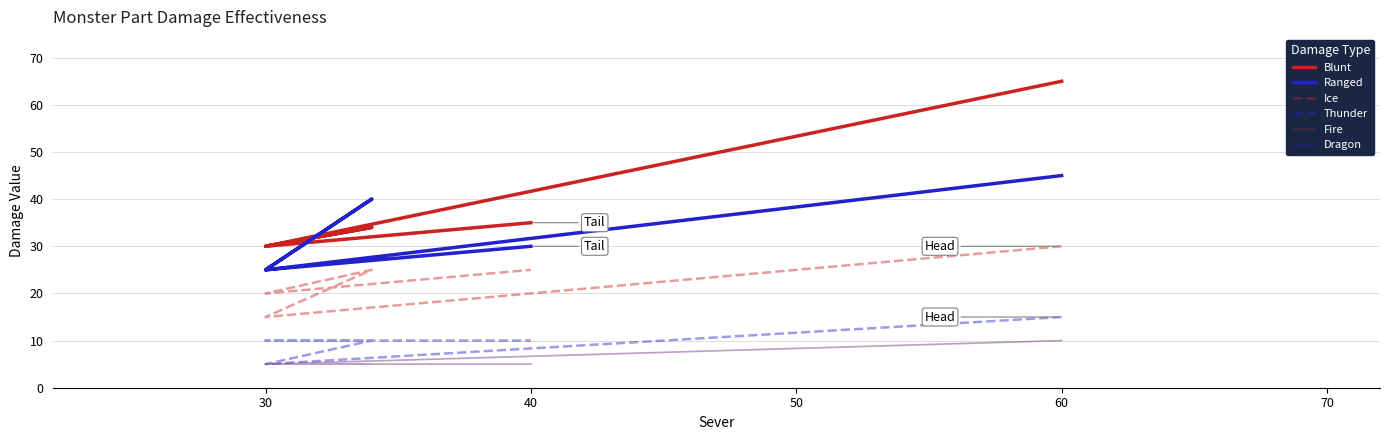

True or false: Fire and Ice intersect in this chart.

False